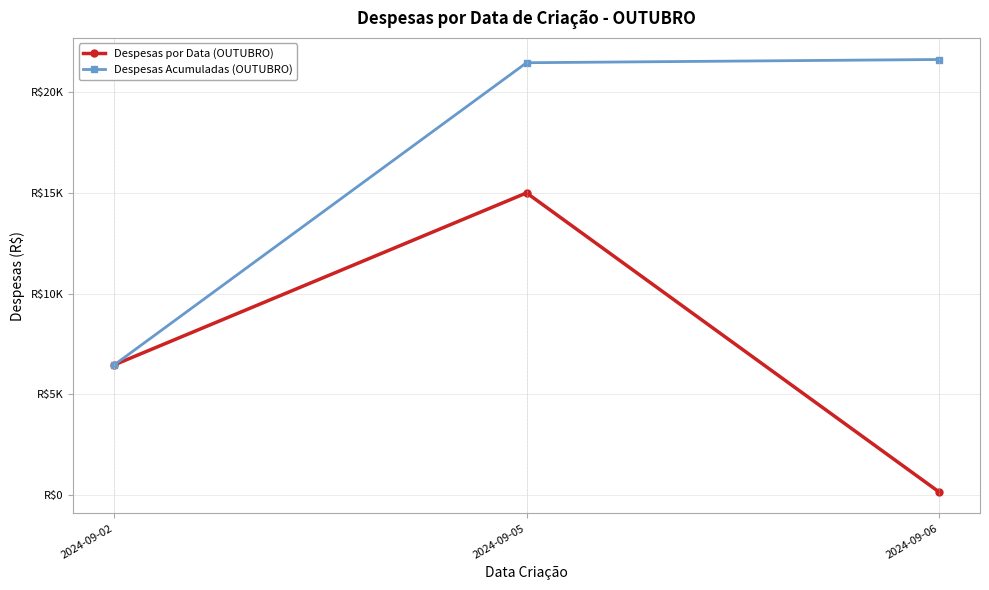

At which label does Despesas por Data (OUTUBRO) first exceed 6463?

2024-09-02